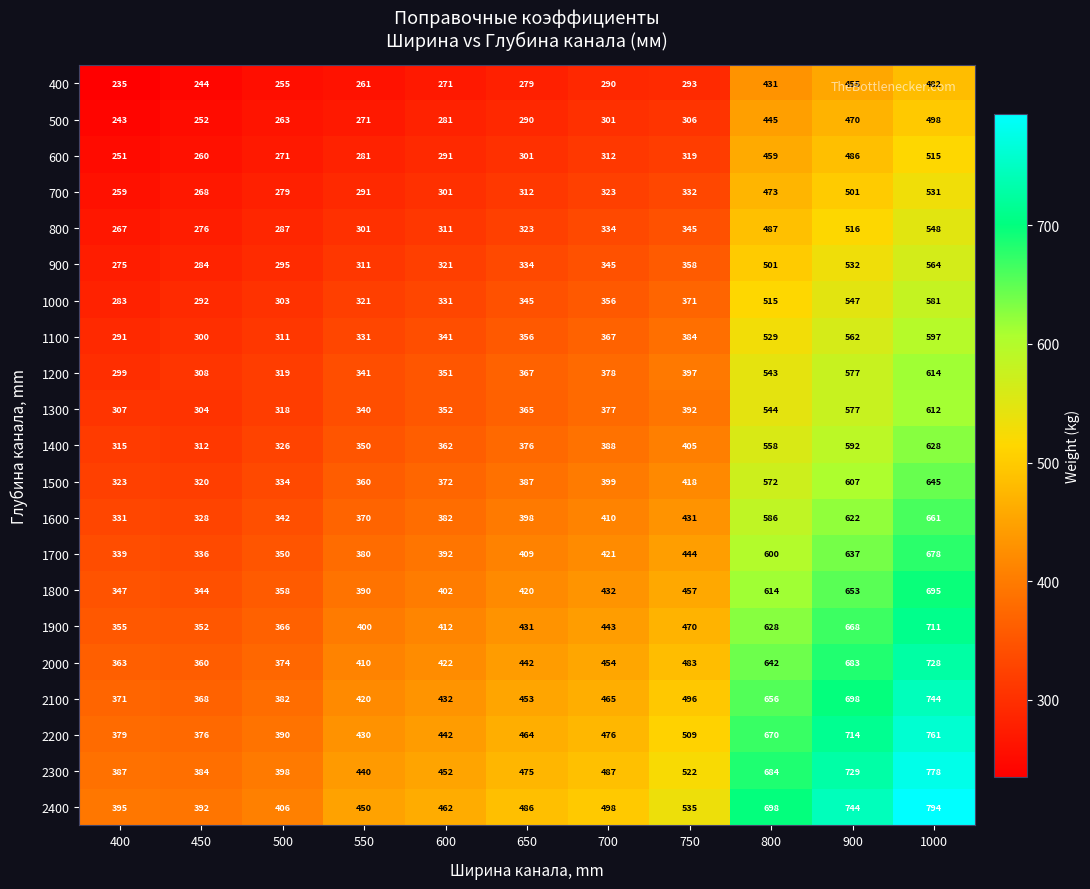

List the series in order of their peak value, lowest first.

400, 500, 600, 700, 800, 900, 1000, 1100, 1300, 1200, 1400, 1500, 1600, 1700, 1800, 1900, 2000, 2100, 2200, 2300, 2400